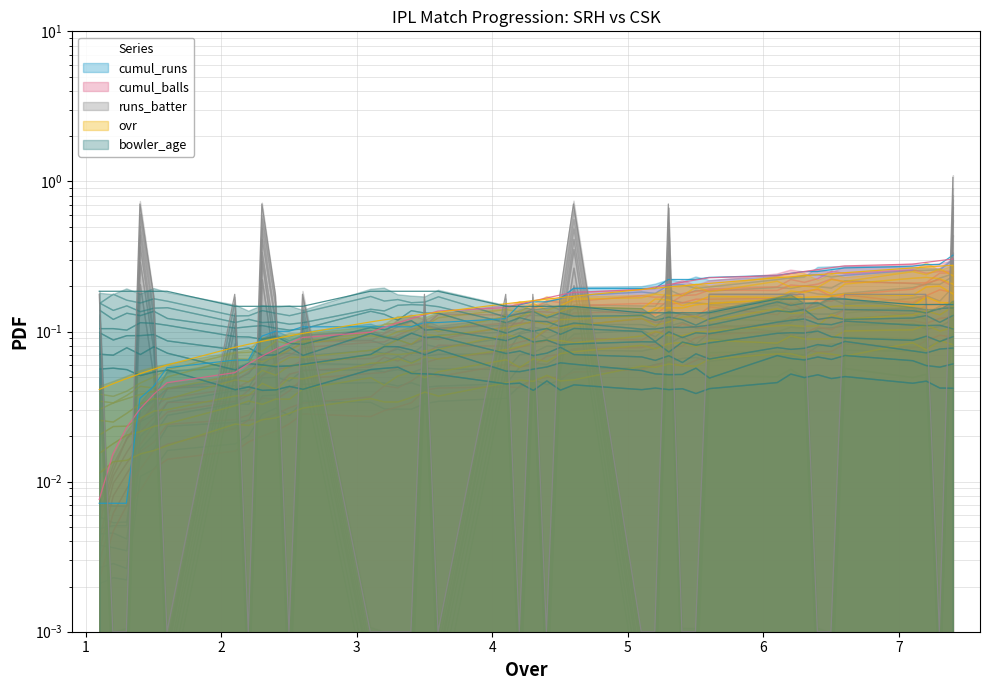

What is the label of the 25th point from the left?

5.1